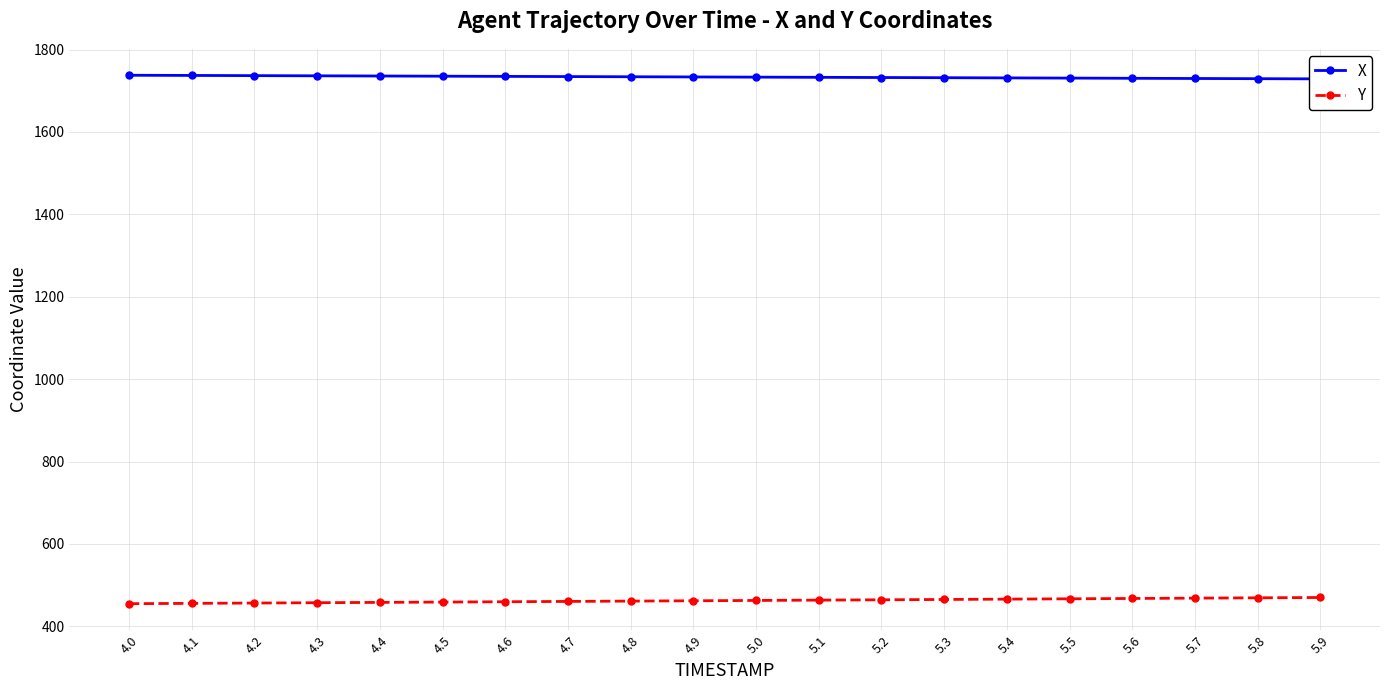

At which label does X first exceed 1733?

4.0